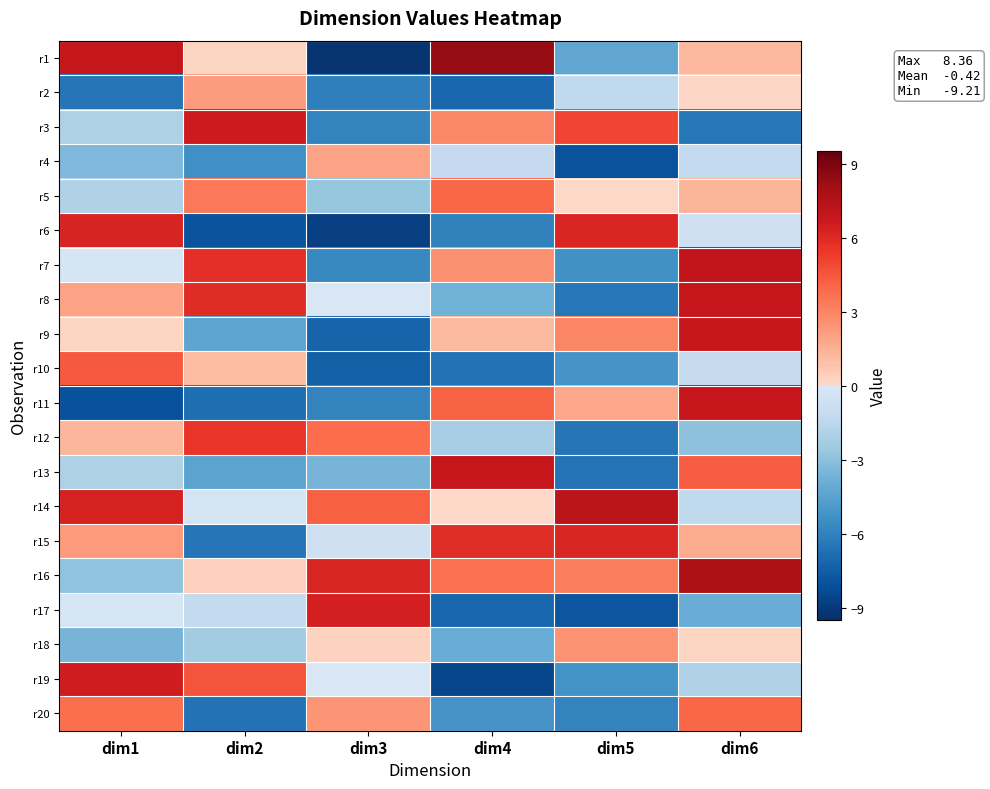

Reading left to right, what are all the values shown in this chart?

r1: dim1=6.9	dim2=0.2	dim3=-9.2	dim4=8.4	dim5=-4.3	dim6=1.2
r2: dim1=-6.5	dim2=2.2	dim3=-6.0	dim4=-7.1	dim5=-1.3	dim6=0.1
r3: dim1=-2.0	dim2=6.5	dim3=-5.9	dim4=2.8	dim5=5.0	dim6=-6.4
r4: dim1=-3.4	dim2=-5.4	dim3=2.0	dim4=-1.1	dim5=-8.0	dim6=-1.2
r5: dim1=-1.9	dim2=3.4	dim3=-2.7	dim4=3.9	dim5=0.0	dim6=1.3
r6: dim1=6.2	dim2=-7.9	dim3=-8.8	dim4=-6.0	dim5=6.1	dim6=-0.7
r7: dim1=-0.2	dim2=5.8	dim3=-5.7	dim4=2.6	dim5=-5.3	dim6=7.0
r8: dim1=2.0	dim2=5.9	dim3=-0.0	dim4=-3.7	dim5=-6.4	dim6=6.9
r9: dim1=0.2	dim2=-4.4	dim3=-7.2	dim4=1.2	dim5=2.9	dim6=6.8
r10: dim1=4.4	dim2=1.1	dim3=-7.4	dim4=-6.6	dim5=-5.1	dim6=-1.1
r11: dim1=-8.0	dim2=-6.8	dim3=-5.9	dim4=4.1	dim5=1.8	dim6=6.8
r12: dim1=1.3	dim2=5.5	dim3=3.8	dim4=-2.2	dim5=-6.5	dim6=-2.9
r13: dim1=-2.0	dim2=-4.4	dim3=-3.6	dim4=7.0	dim5=-6.6	dim6=4.2
r14: dim1=6.3	dim2=-0.3	dim3=4.2	dim4=0.0	dim5=7.3	dim6=-1.3
r15: dim1=2.3	dim2=-6.5	dim3=-0.7	dim4=5.8	dim5=6.1	dim6=1.7
r16: dim1=-2.9	dim2=0.4	dim3=6.1	dim4=3.6	dim5=3.1	dim6=7.7
r17: dim1=-0.1	dim2=-1.2	dim3=6.3	dim4=-7.1	dim5=-7.8	dim6=-4.0
r18: dim1=-3.6	dim2=-2.3	dim3=0.2	dim4=-4.0	dim5=2.5	dim6=0.2
r19: dim1=6.5	dim2=4.6	dim3=-0.0	dim4=-8.5	dim5=-5.3	dim6=-1.9
r20: dim1=3.7	dim2=-6.7	dim3=2.4	dim4=-5.1	dim5=-5.9	dim6=4.0